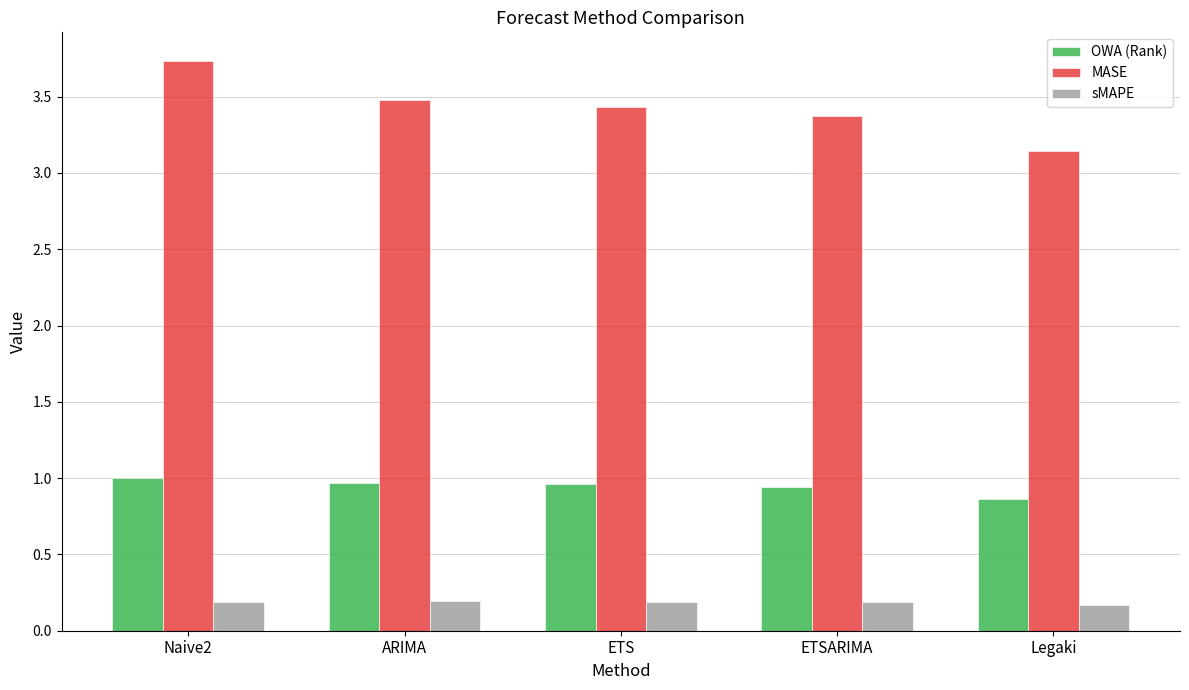

What is the total value across all series at Legaki?

4.2